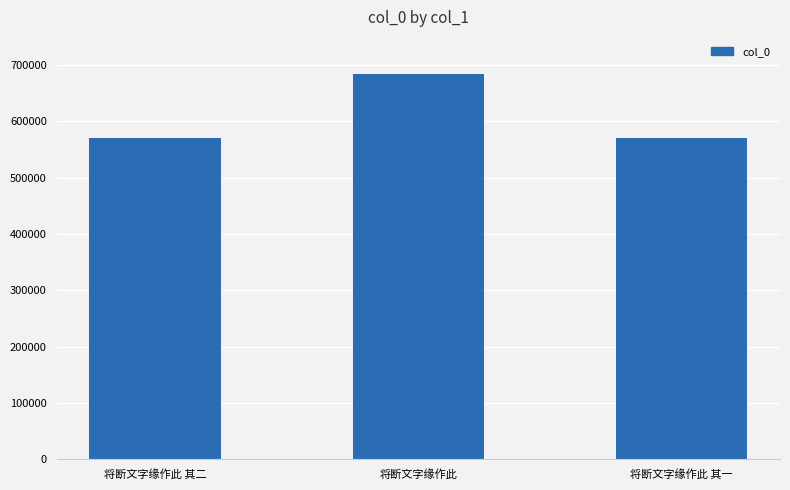

The value at 将断文字缘作此 其二 is 569768. True or false?

True